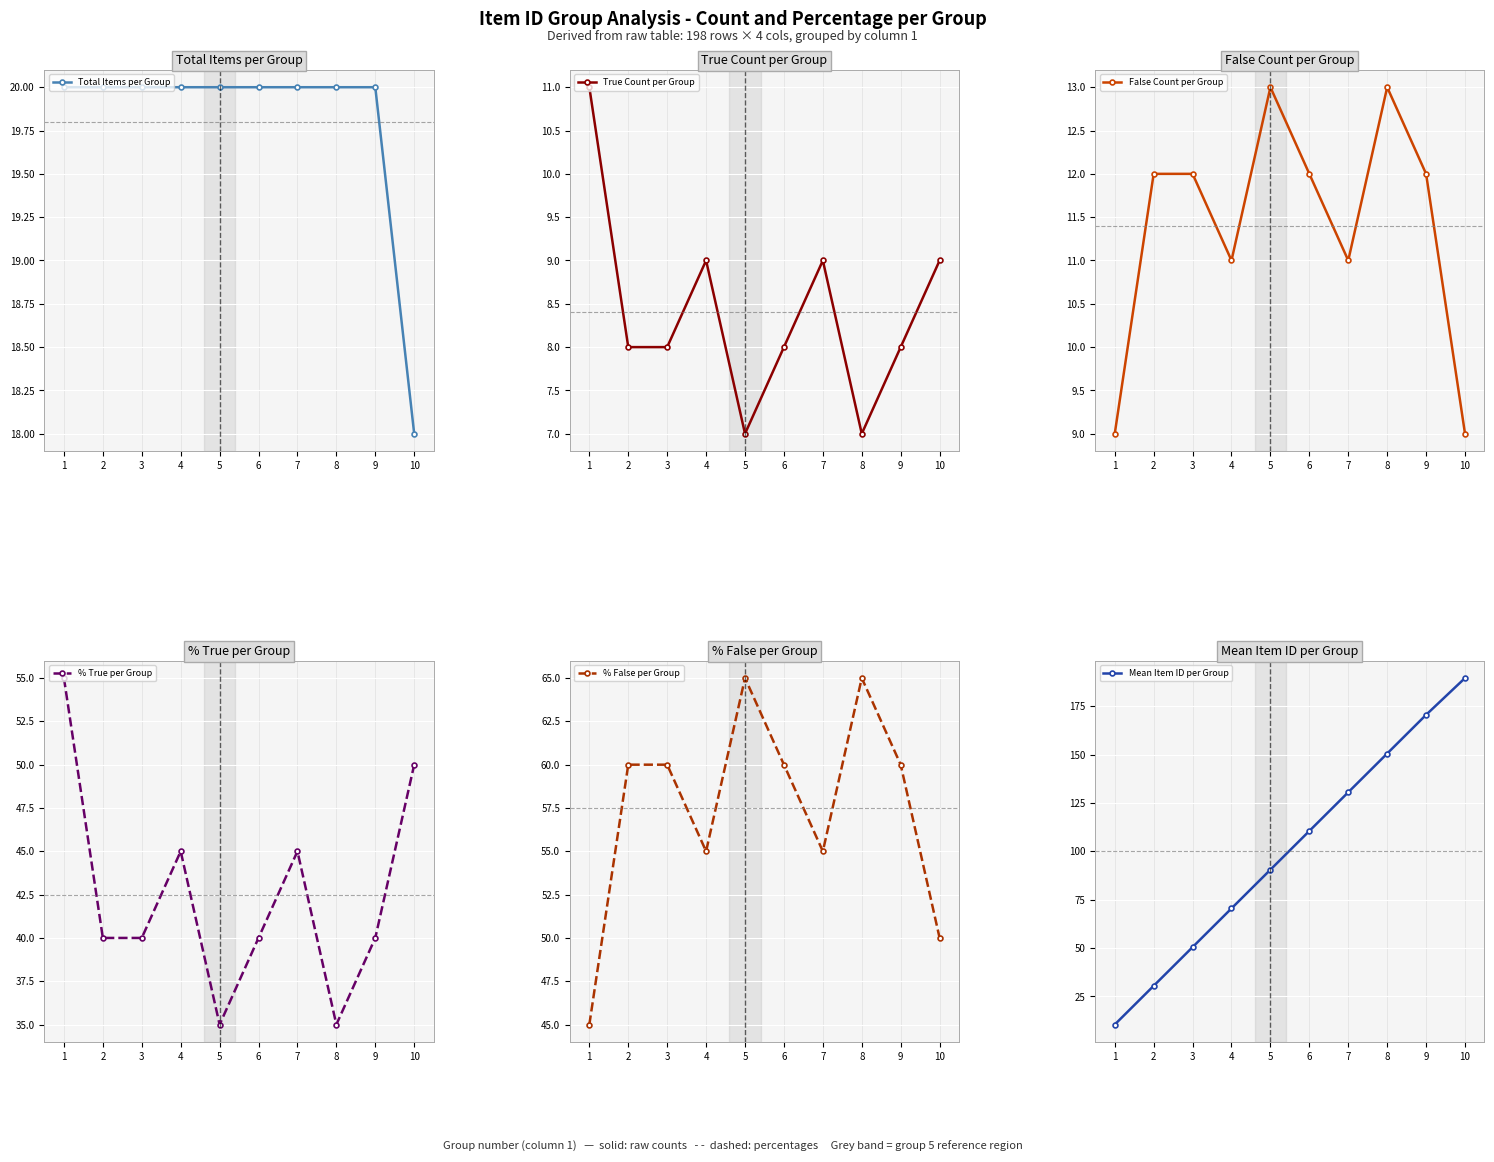

Reading left to right, transcribe all the data shown in this chart.

Total Items per Group: 20.0	20.0	20.0	20.0	20.0	20.0	20.0	20.0	20.0	18.0
True Count per Group: 11.0	8.0	8.0	9.0	7.0	8.0	9.0	7.0	8.0	9.0
False Count per Group: 9.0	12.0	12.0	11.0	13.0	12.0	11.0	13.0	12.0	9.0
% True per Group: 55.0	40.0	40.0	45.0	35.0	40.0	45.0	35.0	40.0	50.0
% False per Group: 45.0	60.0	60.0	55.0	65.0	60.0	55.0	65.0	60.0	50.0
Mean Item ID per Group: 10.5	30.5	50.5	70.5	90.5	110.5	130.5	150.5	170.5	189.5